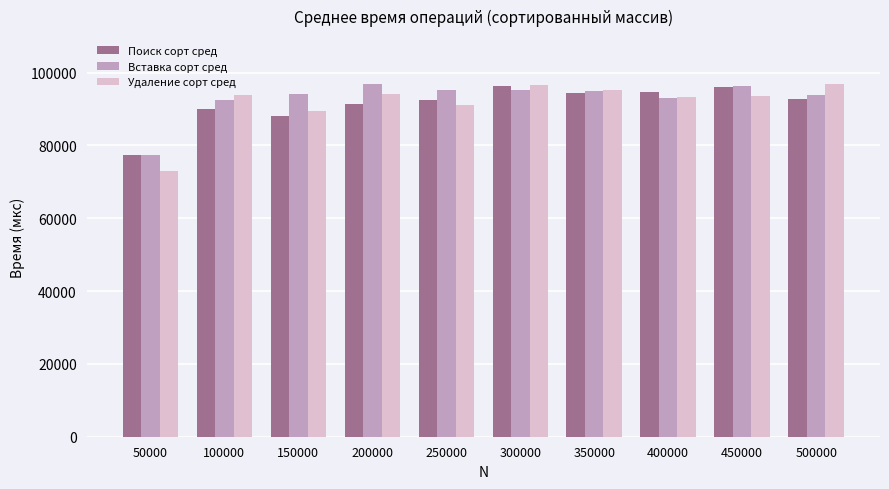

What is the difference between the highest and lowest values at 500000?

4144.5